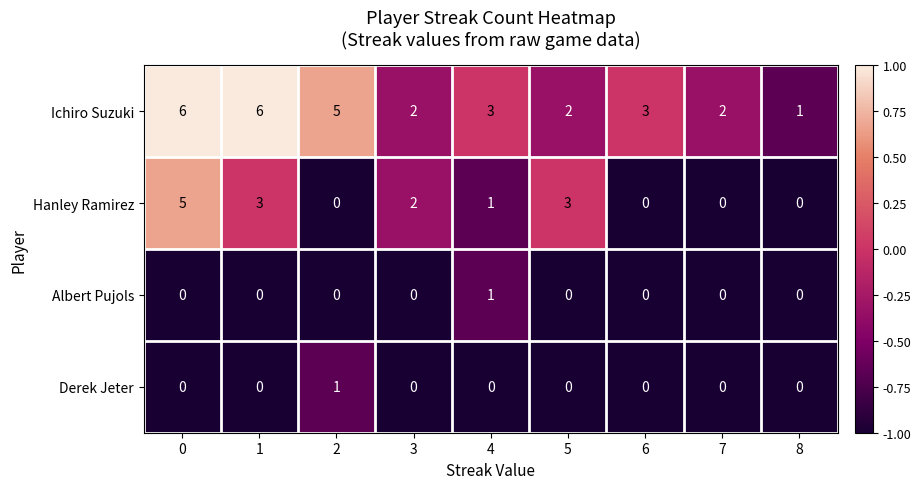

At how many categories does at least one series exceed 0?

9